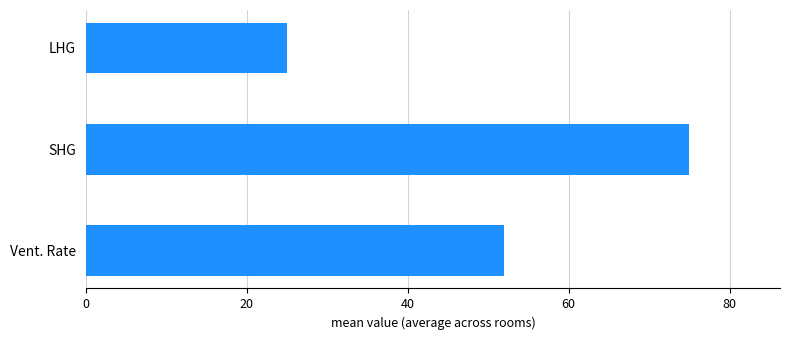

Which category has the lowest value across all series?

LHG